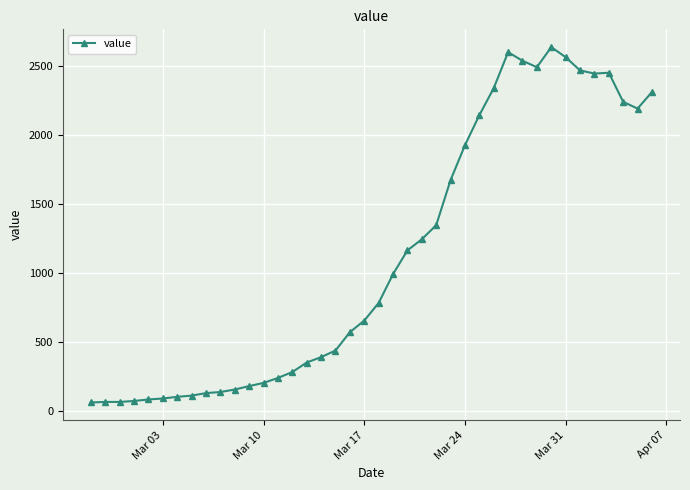

What is the difference between the maximum and second lowest values?

2574